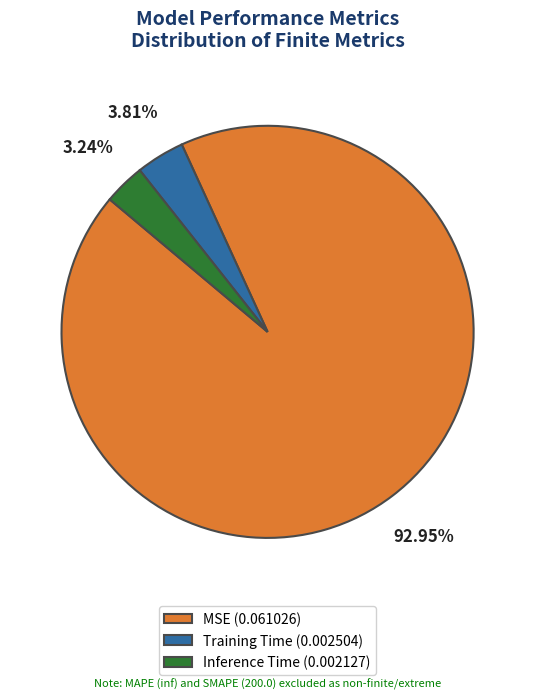

How many slices are in this pie chart?

3